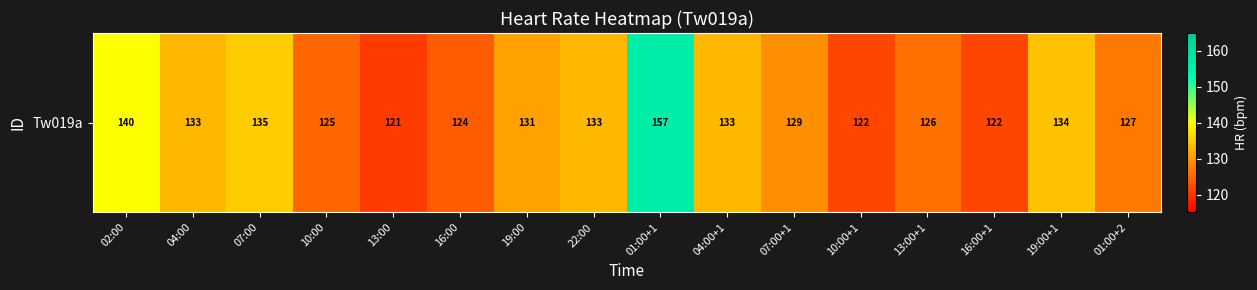

Reading right to left, what are all the values shown in this chart?

01:00+2=127	19:00+1=134	16:00+1=122	13:00+1=126	10:00+1=122	07:00+1=129	04:00+1=133	01:00+1=157	22:00=133	19:00=131	16:00=124	13:00=121	10:00=125	07:00=135	04:00=133	02:00=140